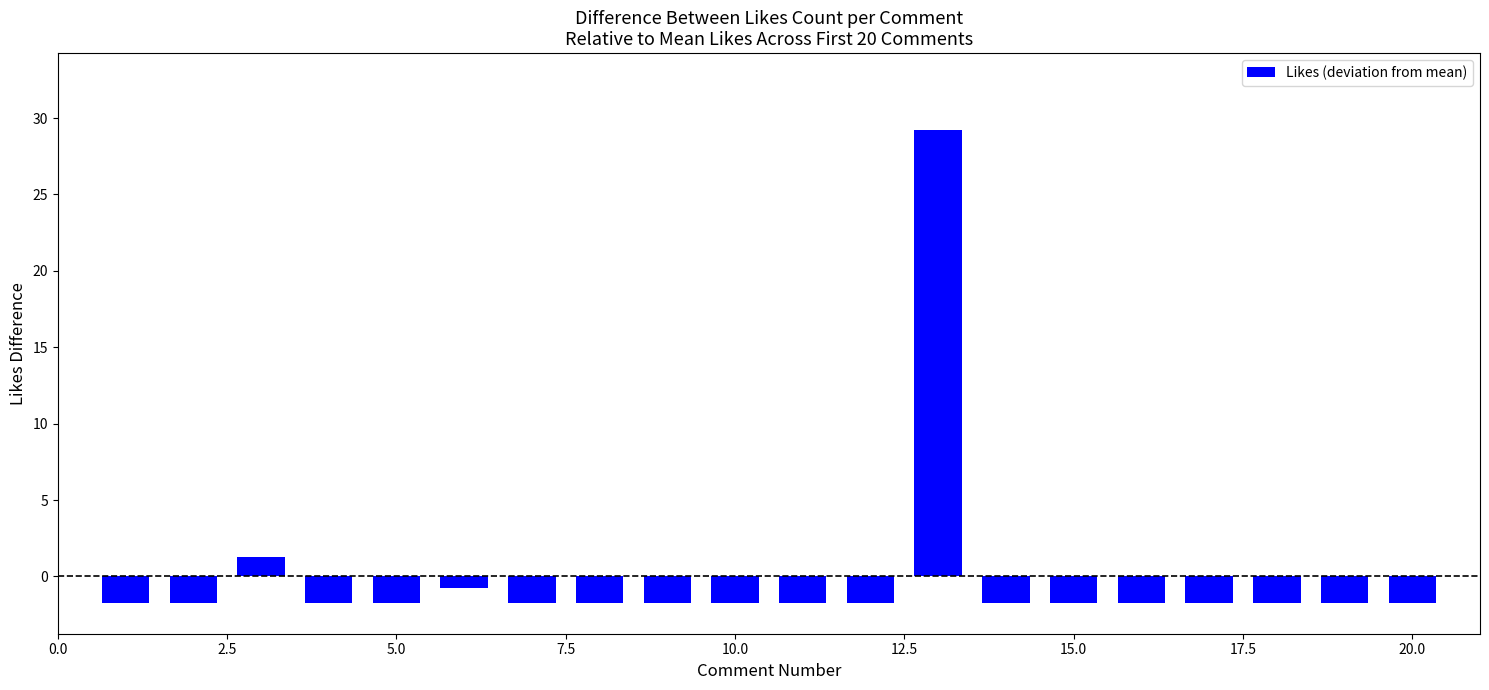

What is the difference between the maximum and minimum values?

31.0